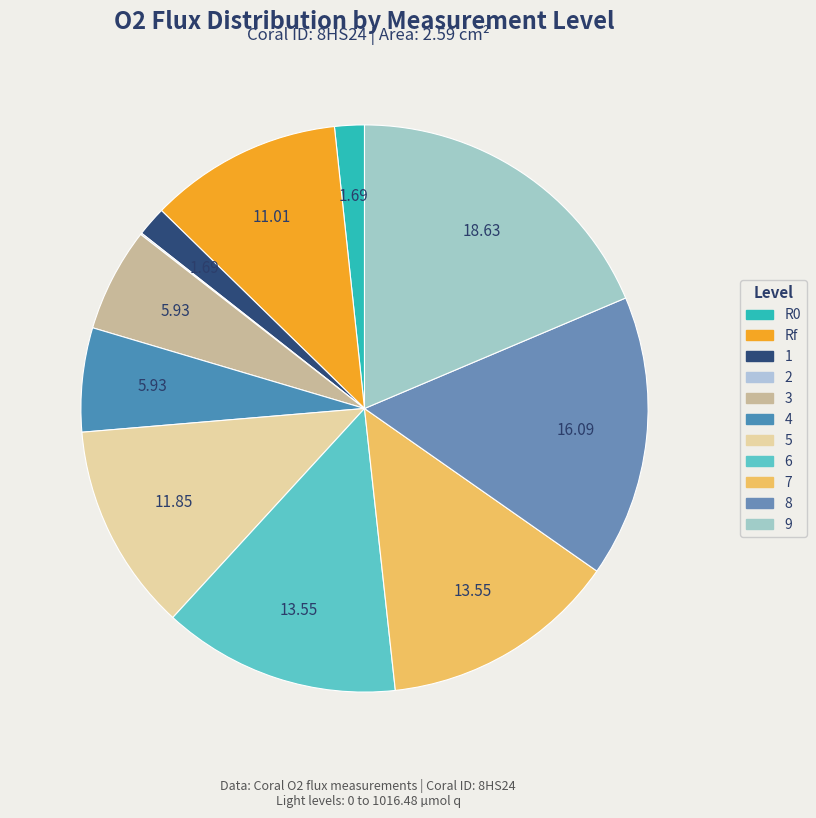

To the nearest percent, what portion does 8 represent?

16%